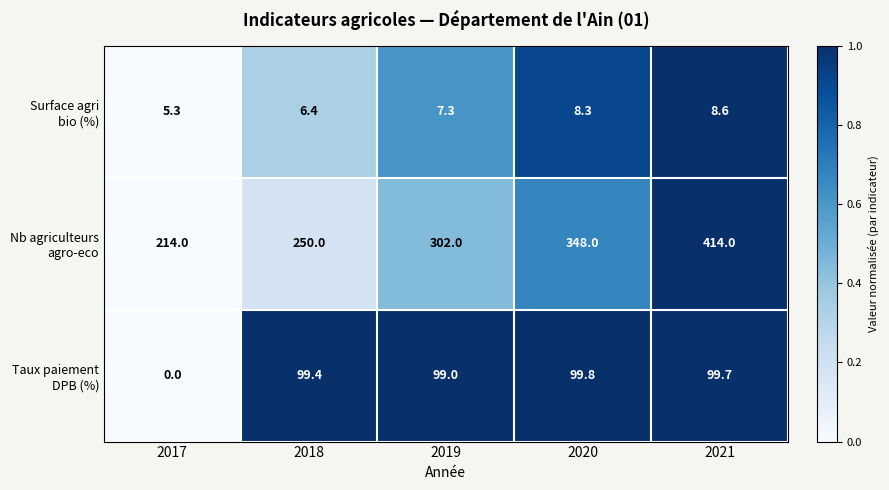

At which category is the sum across all series the highest?

2021